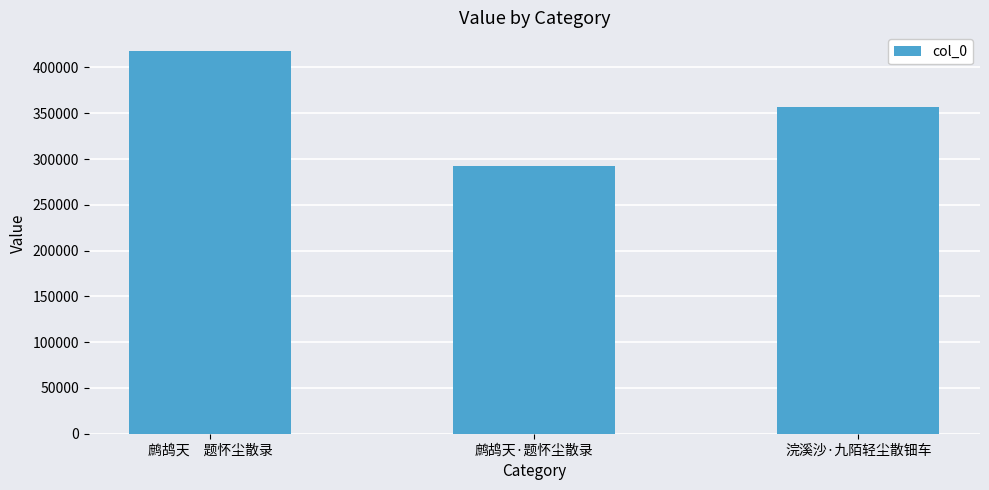

What is the smallest value displayed?

291968